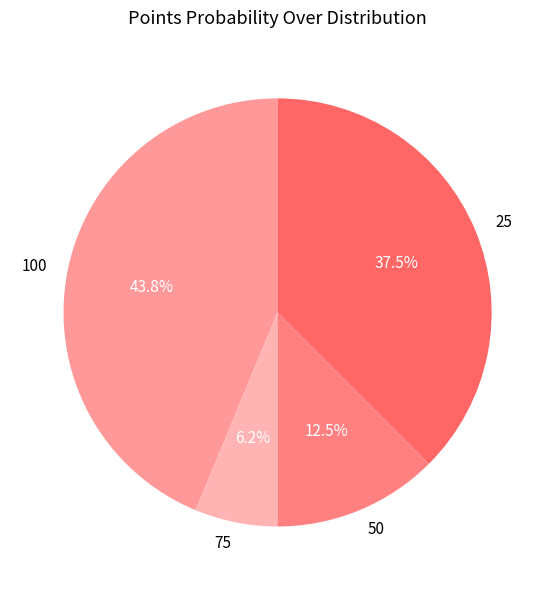

Which category has the smallest portion of the pie?

75